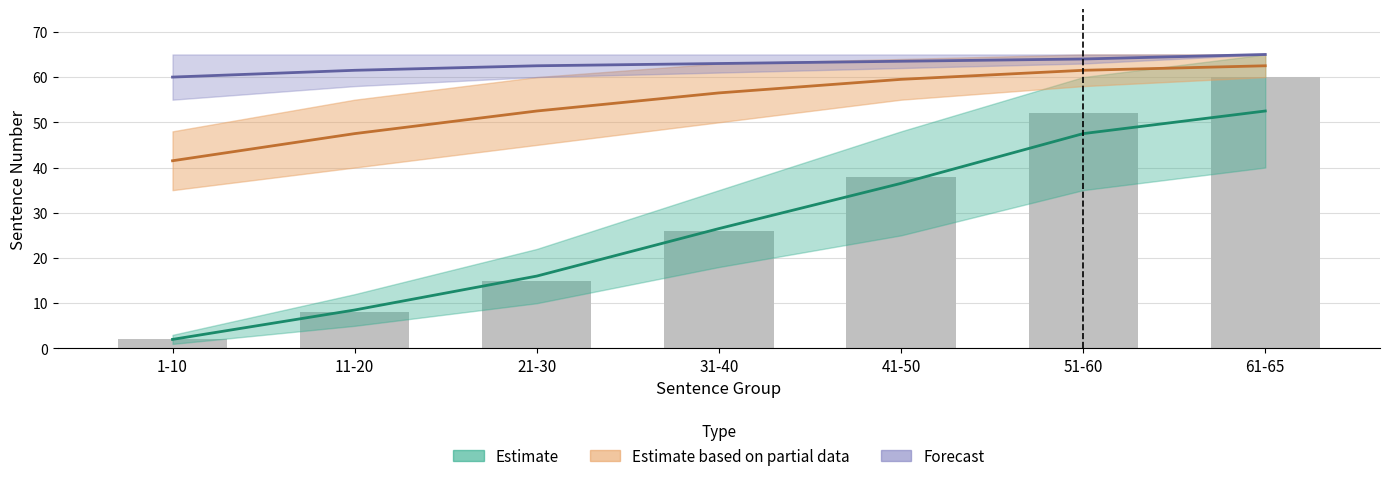

Which label corresponds to the largest value in the chart?

61-65